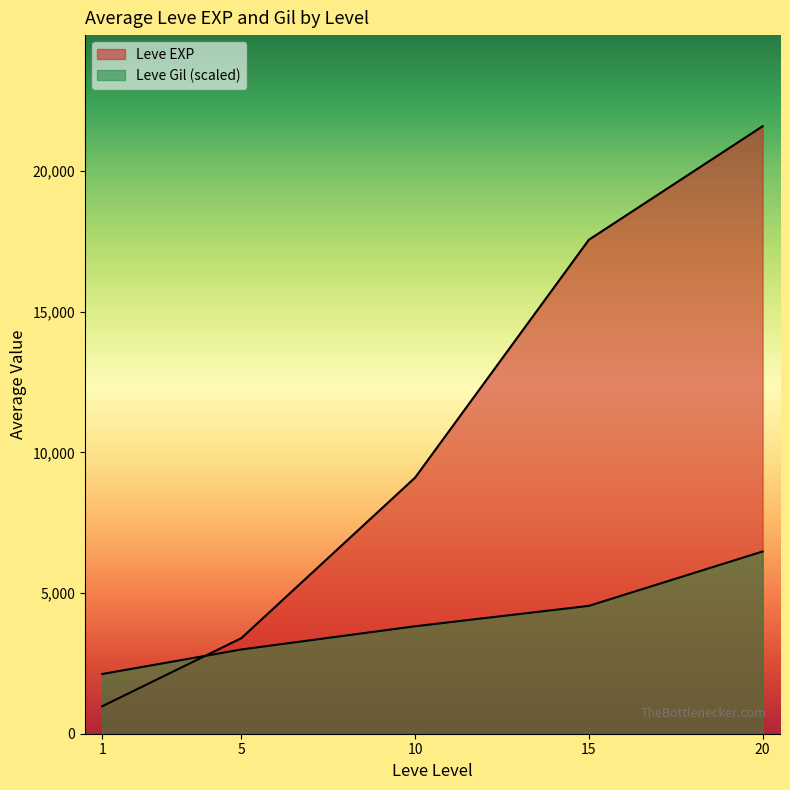

Is it true that Leve EXP equals 8930 at 10?

True